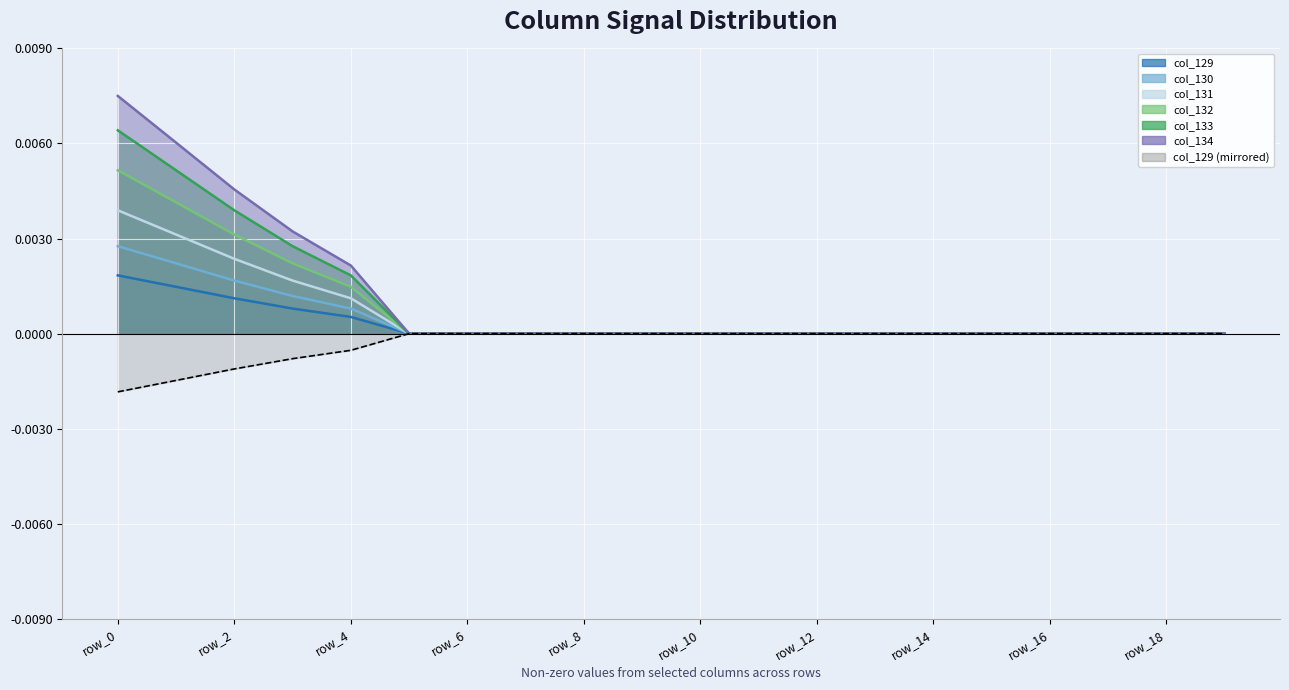

How many values in col_129 are above zero?

5